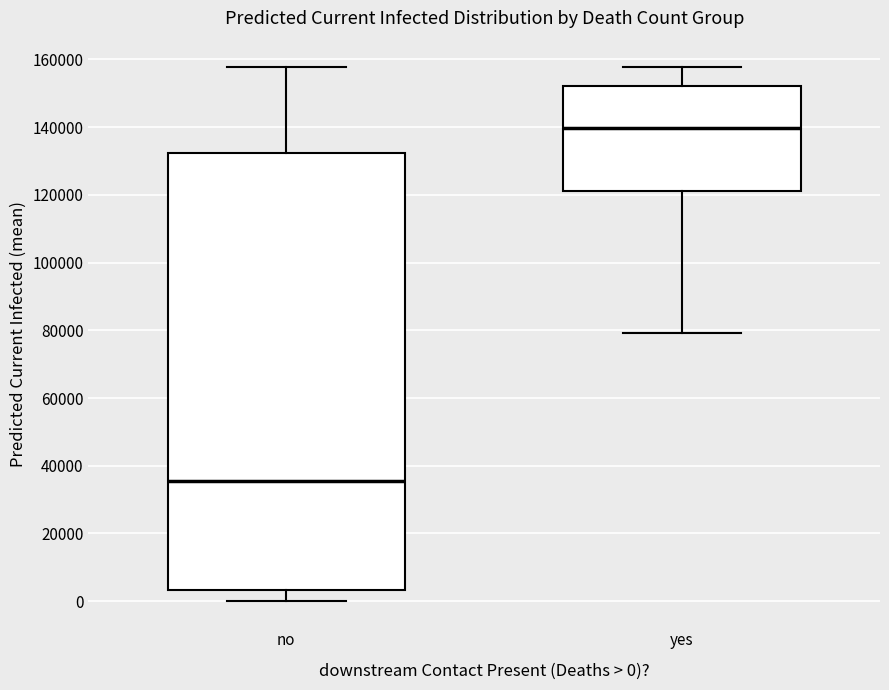

Where is the lower edge of the box for yes on the y-axis? The values are not printed on the chart, so give them approximately, as read against the axis.

122000